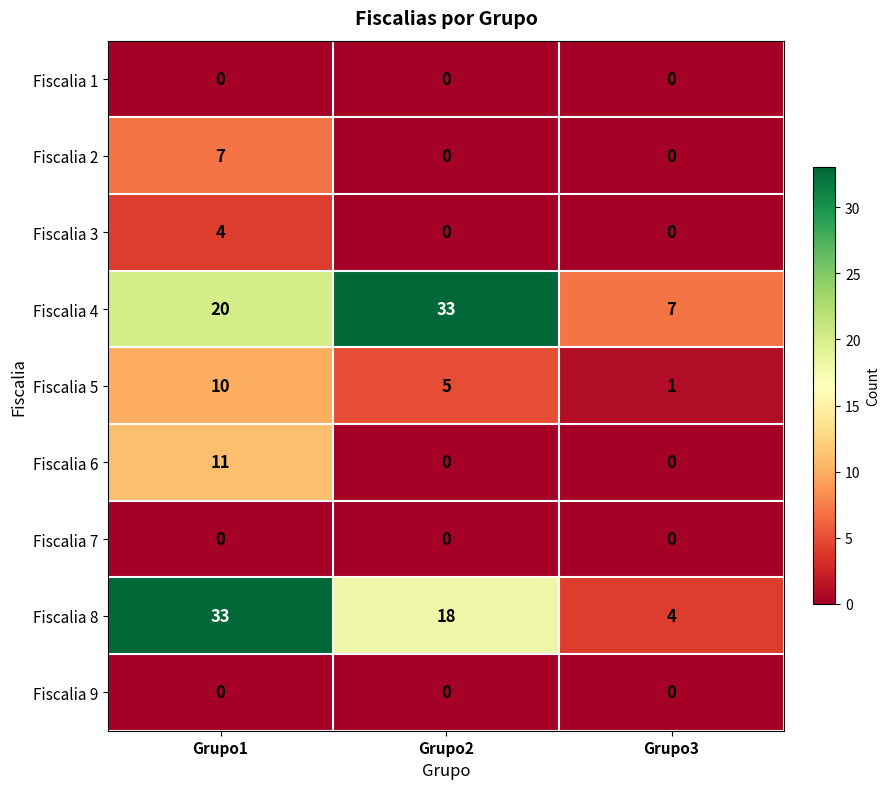

Which series changed the most between Grupo1 and Grupo2?

Fiscalia 8